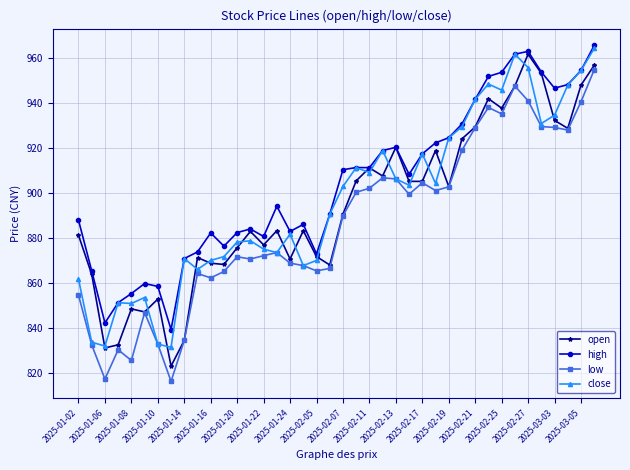

True or false: high and low intersect in this chart.

False